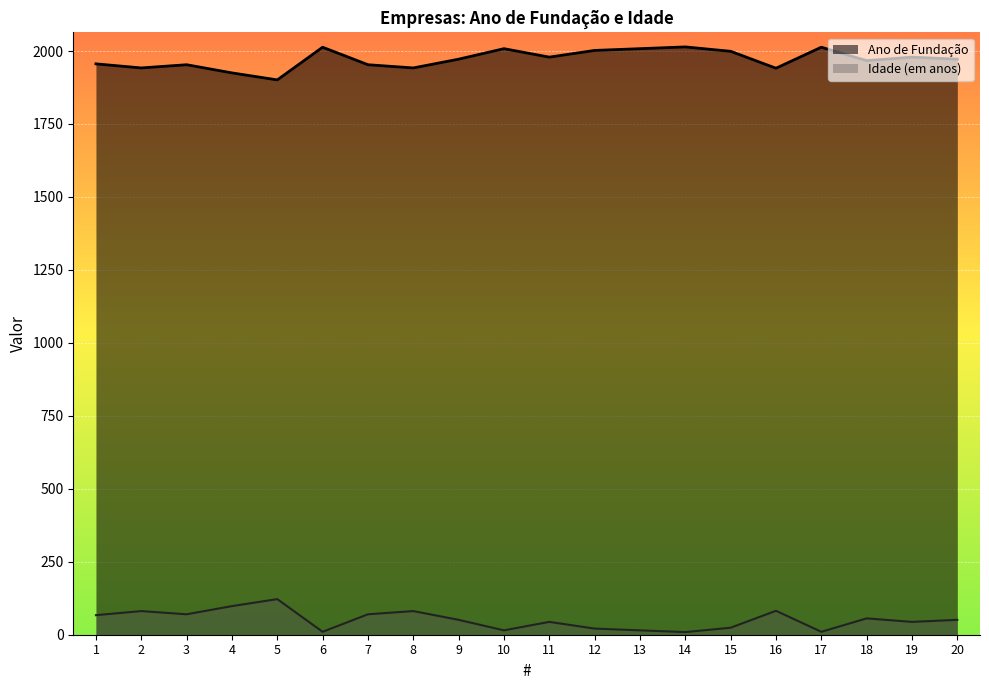

Rank the series at 11 from highest to lowest value.

Ano de Fundação, Idade (em anos)